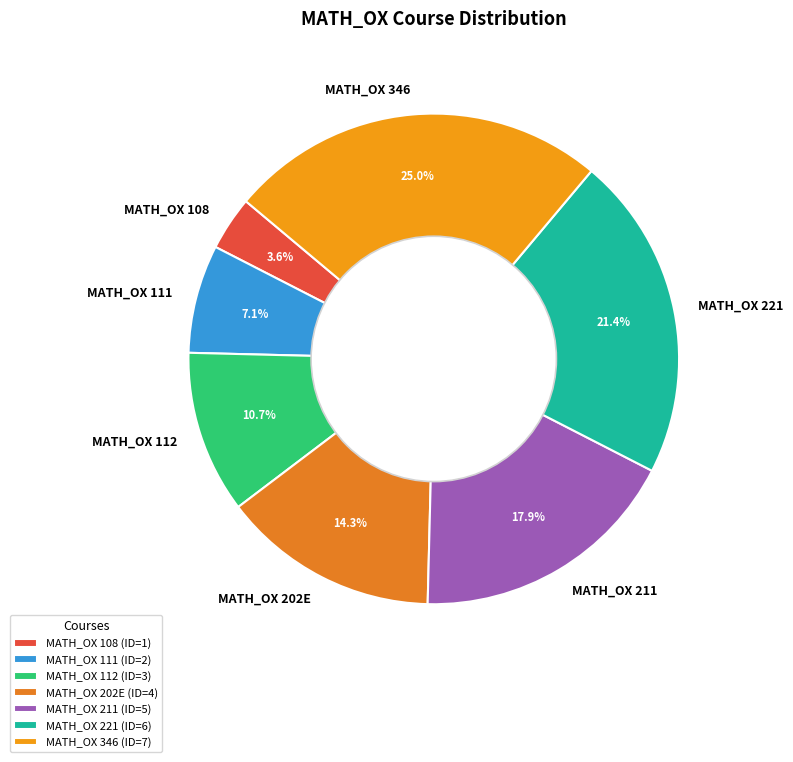

To the nearest percent, what portion does MATH_OX 221 represent?

21%